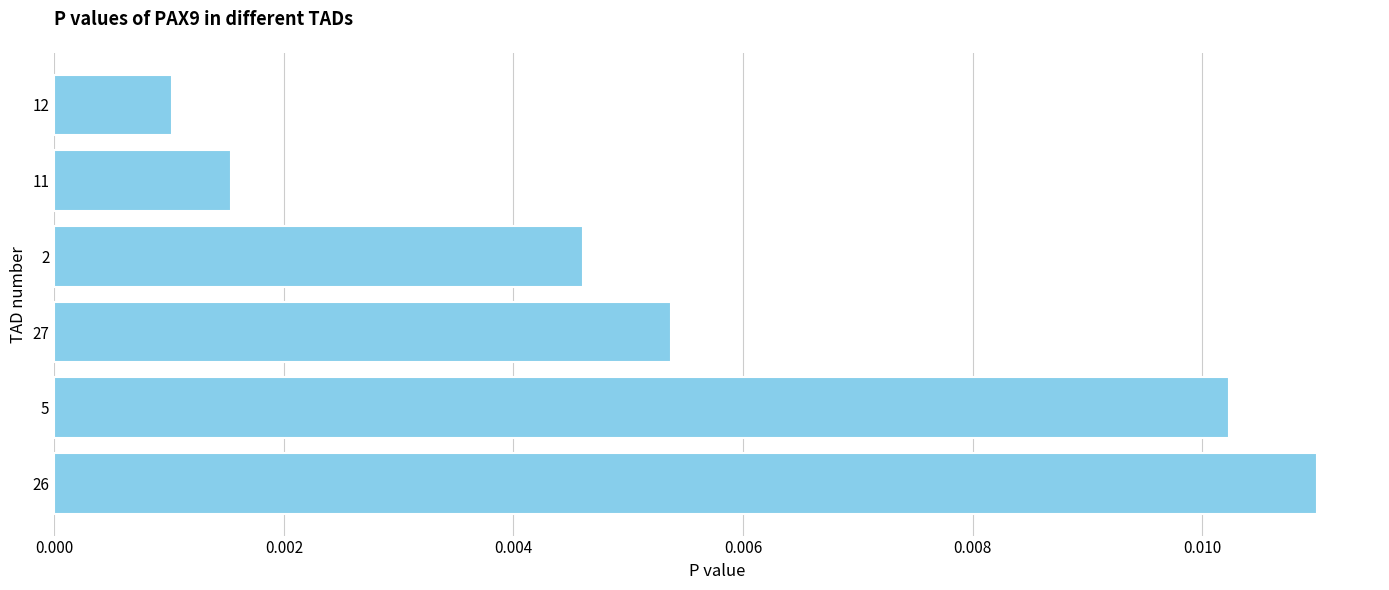

Which category has the highest value across all series?

26